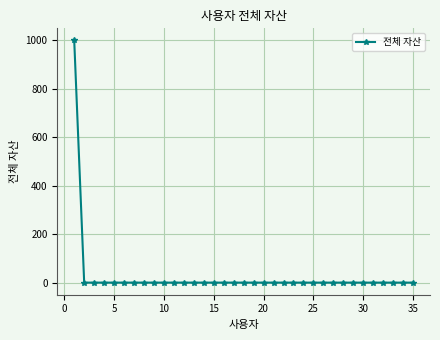

What is the average value?

29